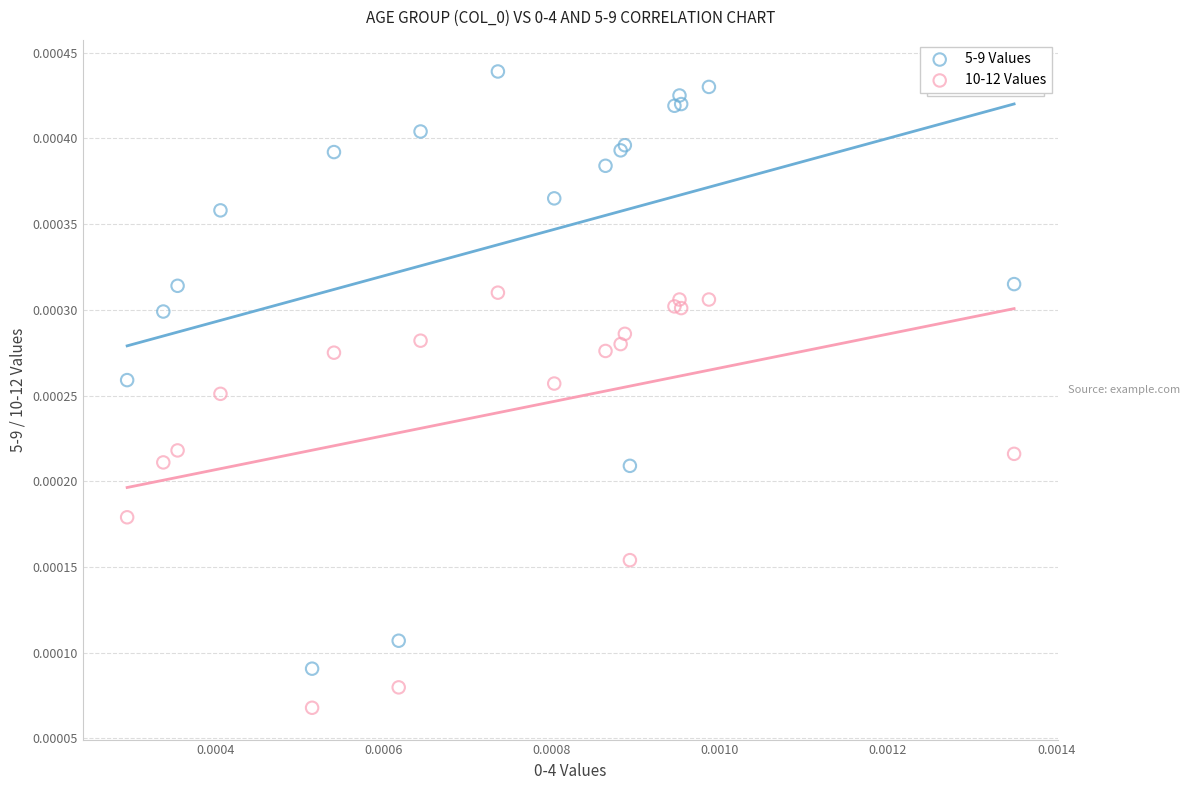

Which series contains the lowest Y value?

10-12 Values